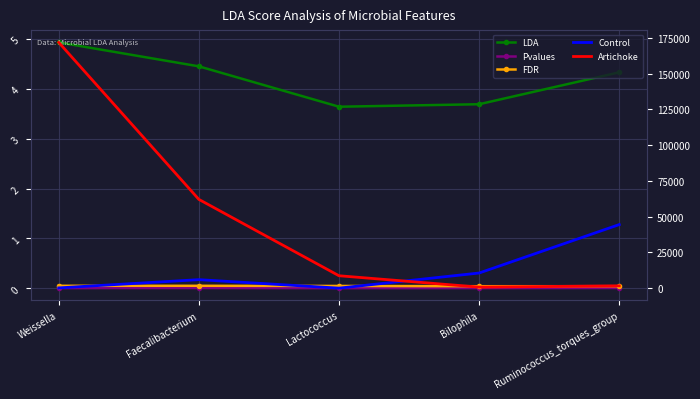

Which series has the largest total across all categories?

Artichoke